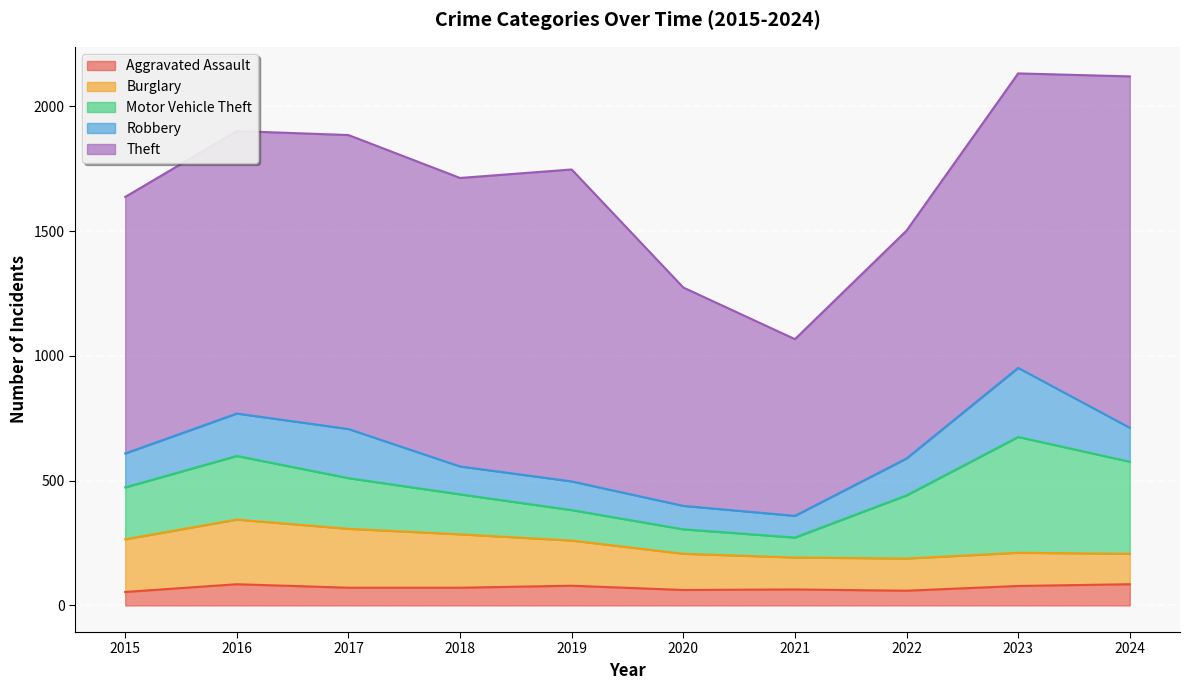

How many data points in Aggravated Assault are above 71?

4